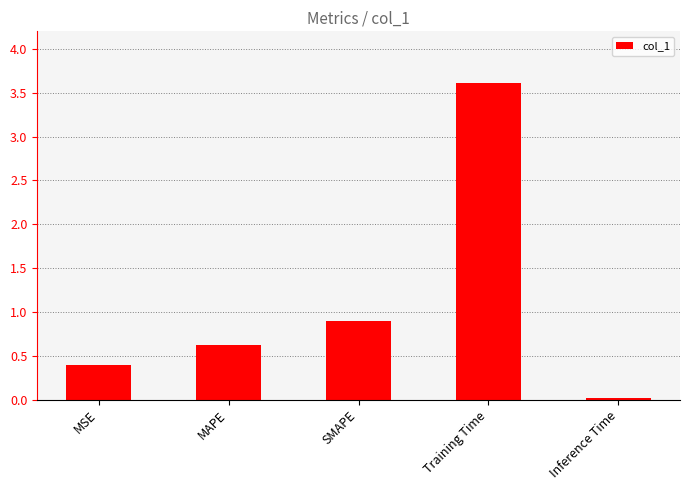

What is the difference between the values at SMAPE and Inference Time?

0.9